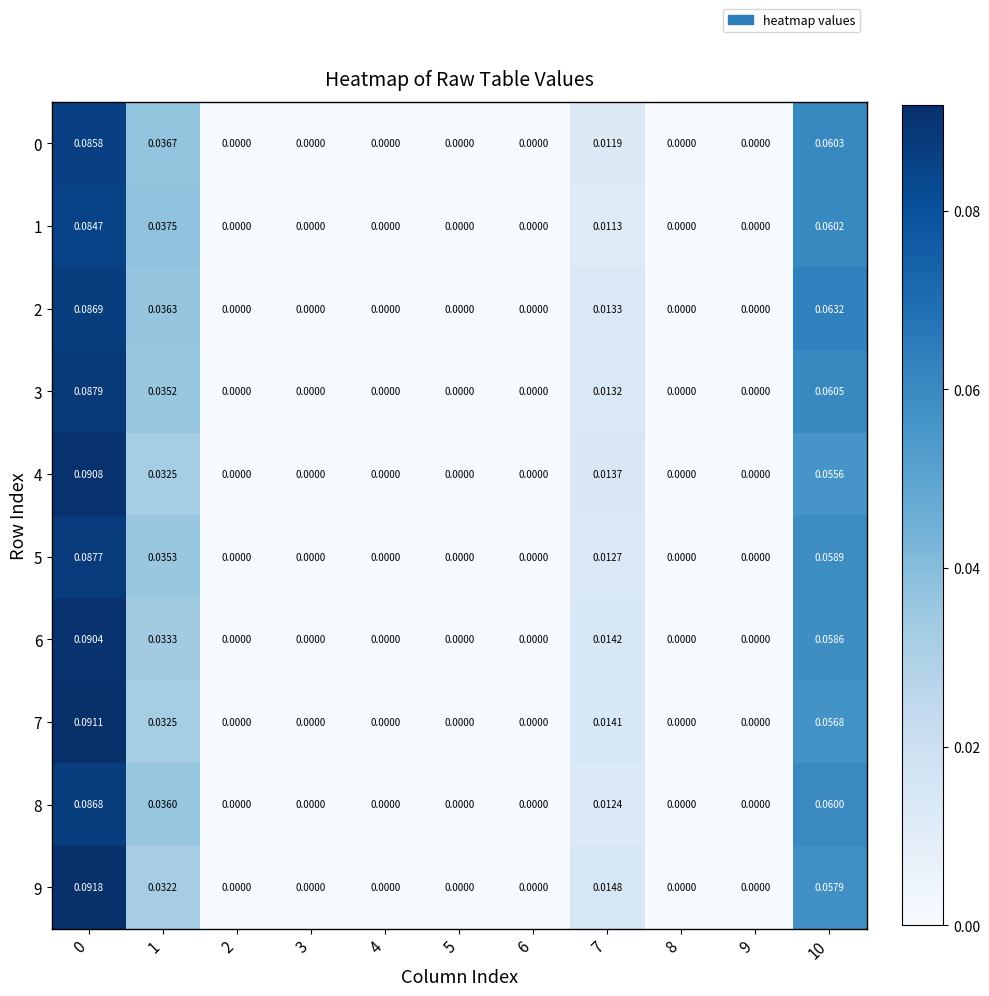

Is the value of 8 at 10 greater than the value of 9 at 3?

Yes